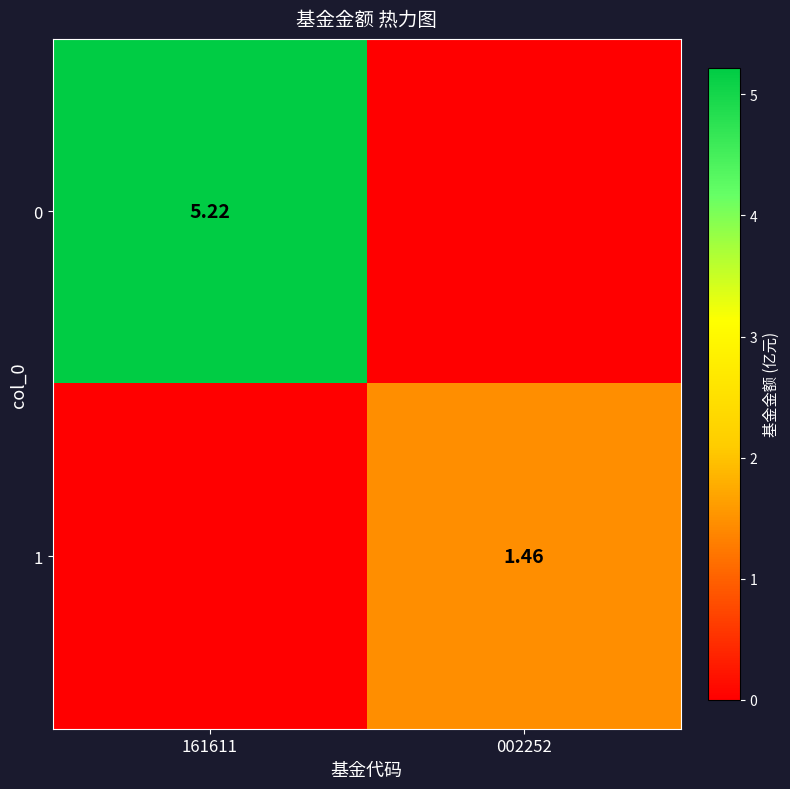

Rank the series by their average value, from lowest to highest.

1, 0